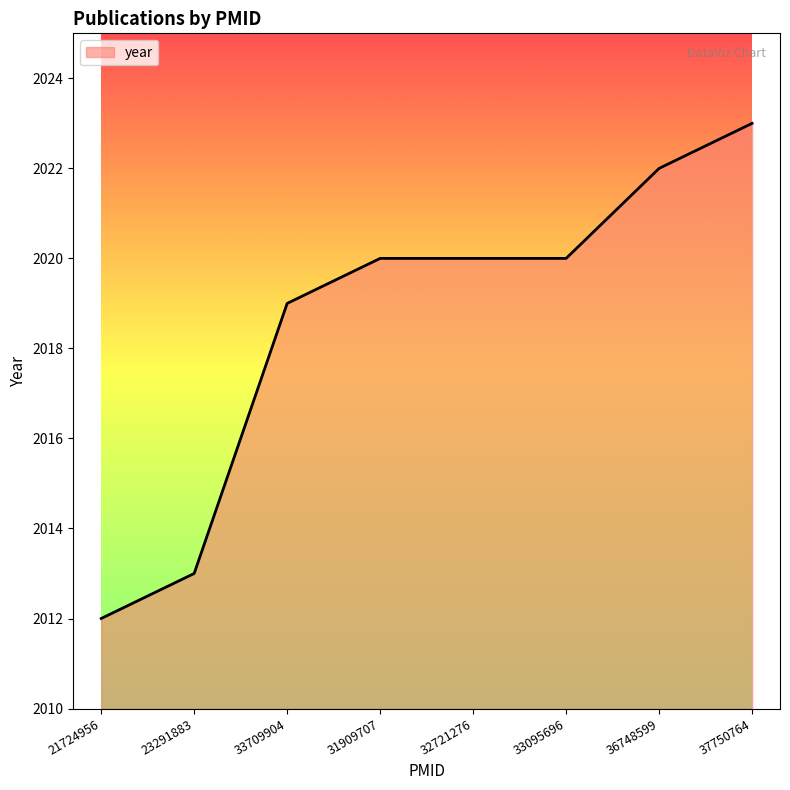

Is it true that the value at 37750764 is 2023?

True